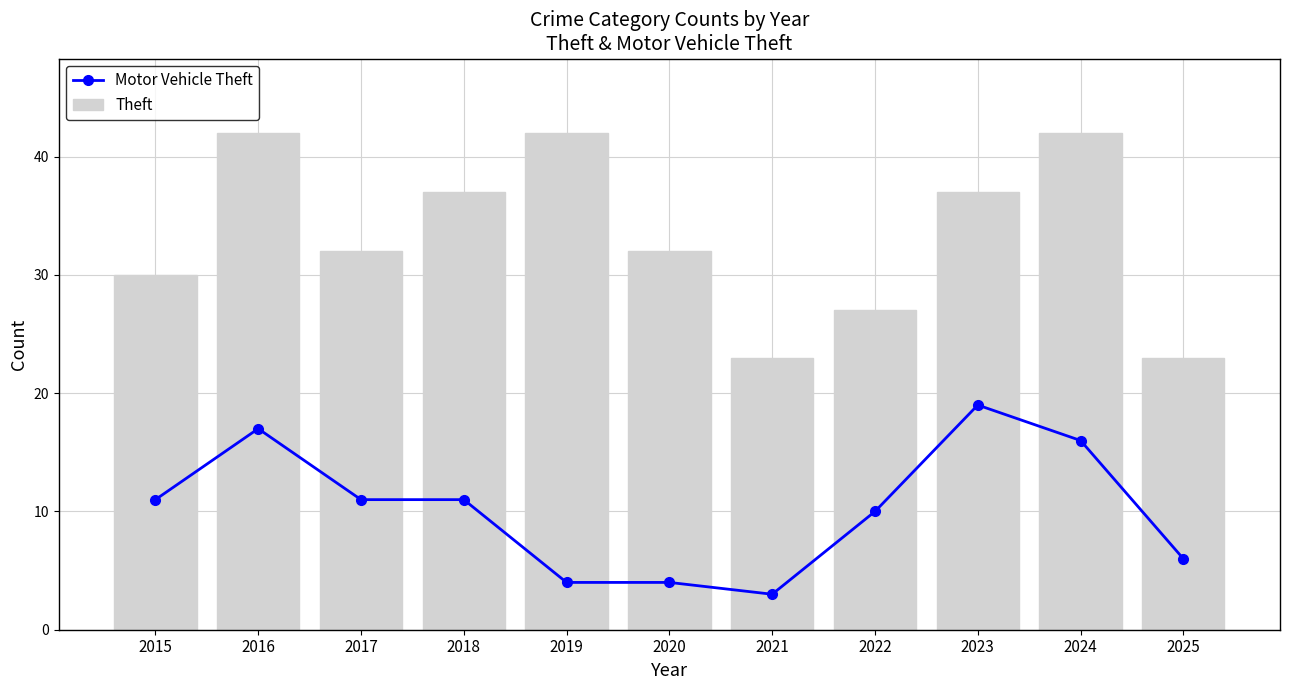

At which label does Theft reach its peak?

2016